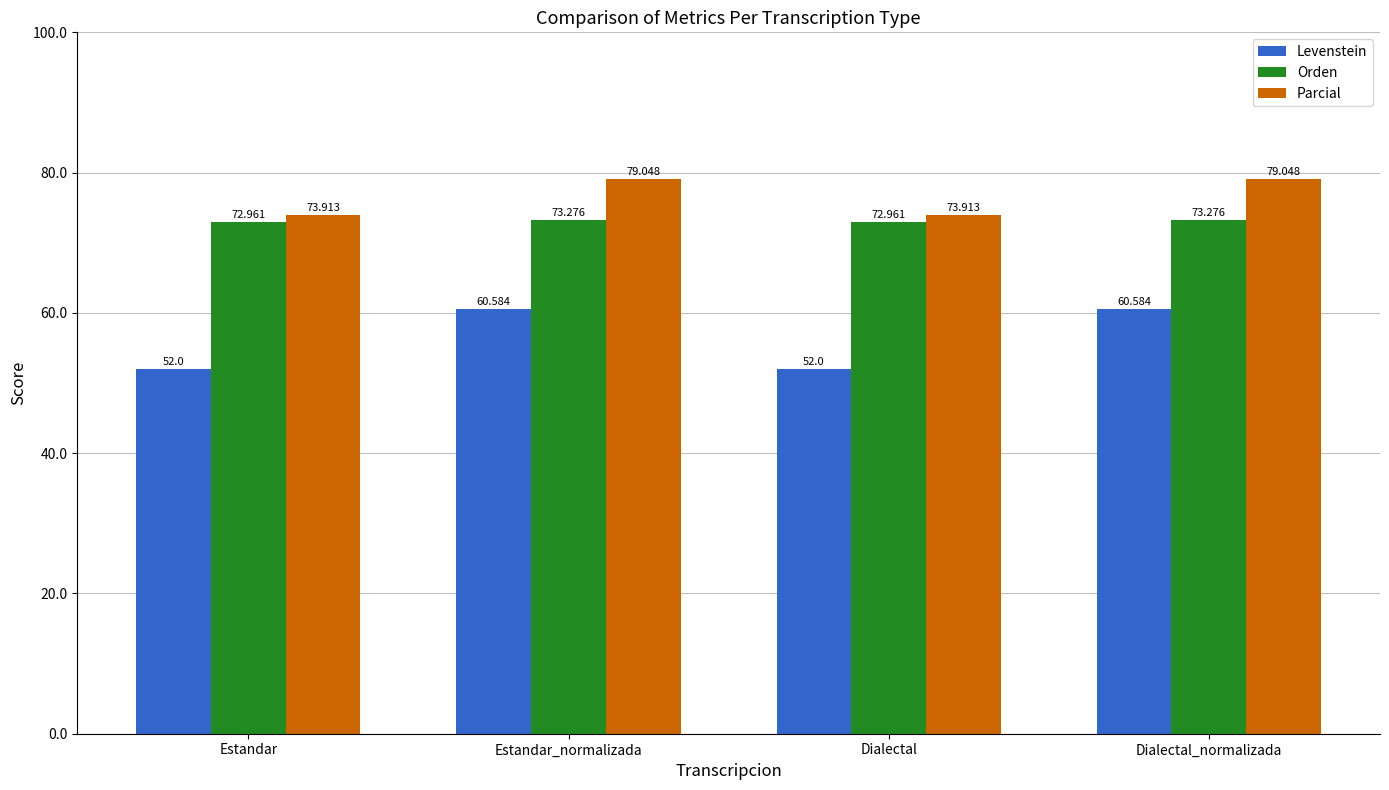

Which series has the largest range (max minus min)?

Levenstein